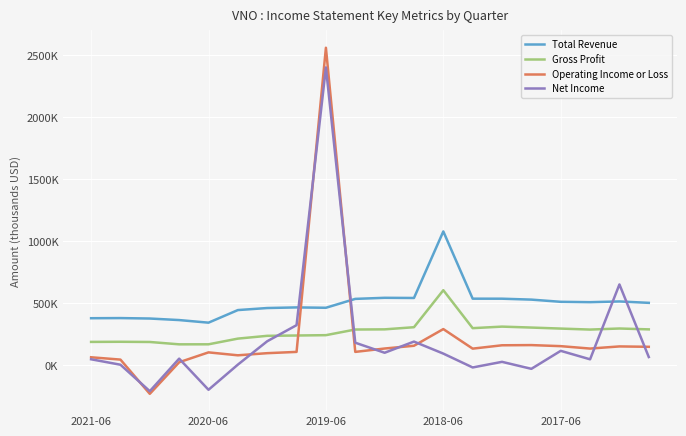

Rank the series by their maximum value, from lowest to highest.

Gross Profit, Total Revenue, Net Income, Operating Income or Loss